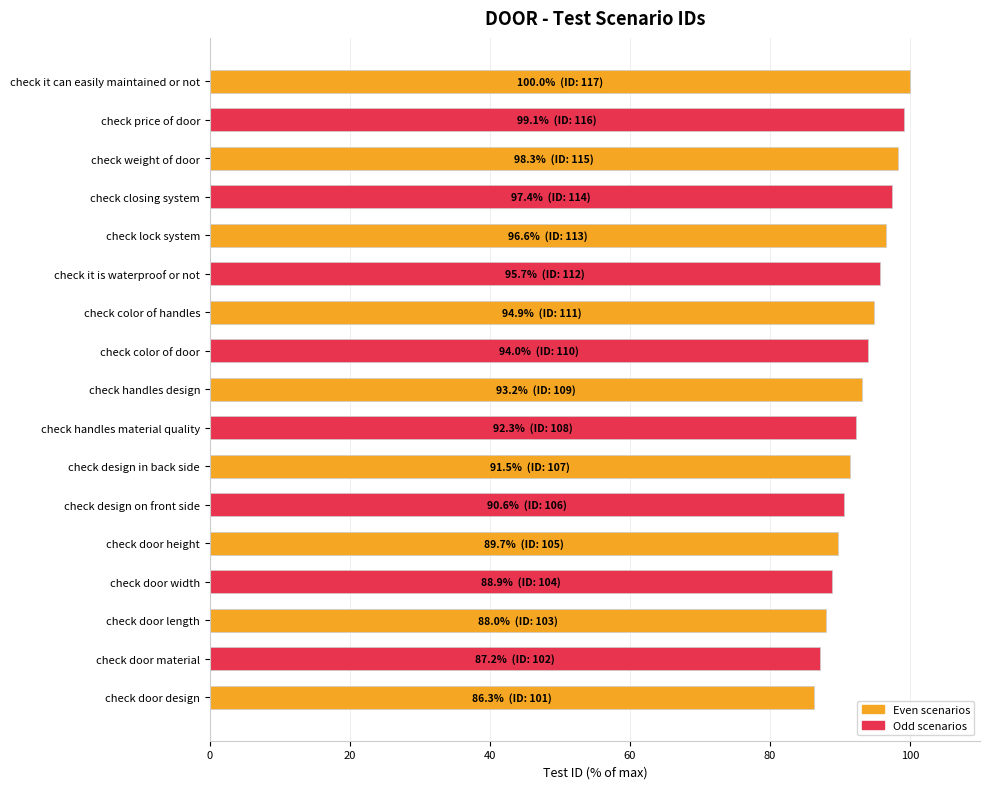

The value at check handles material quality is 92.3. True or false?

True